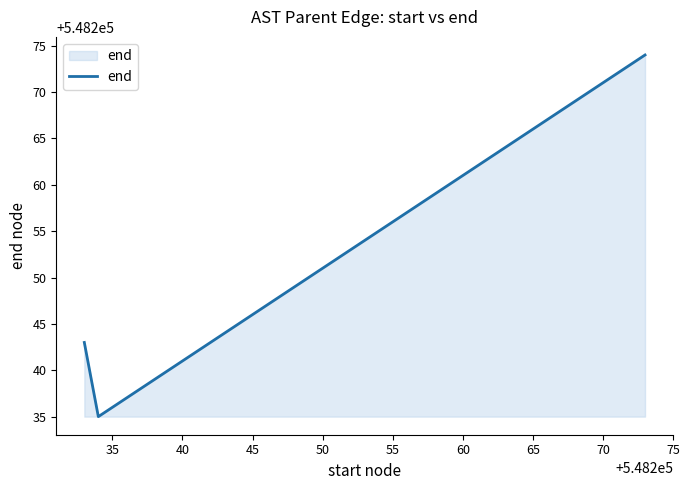

What is the difference between the maximum and minimum values?

39